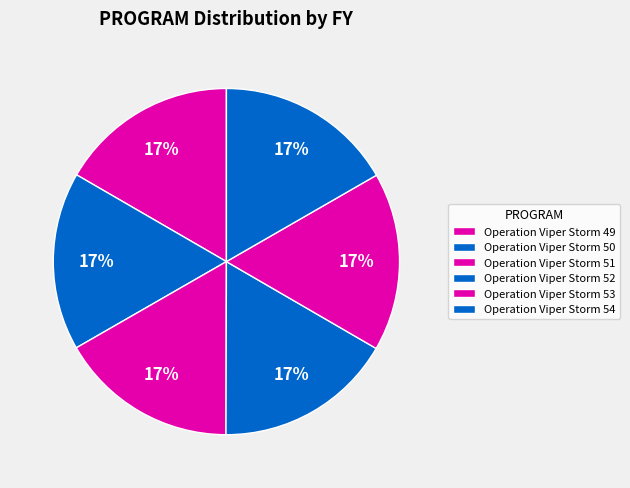

Count the number of slices in the pie.

6